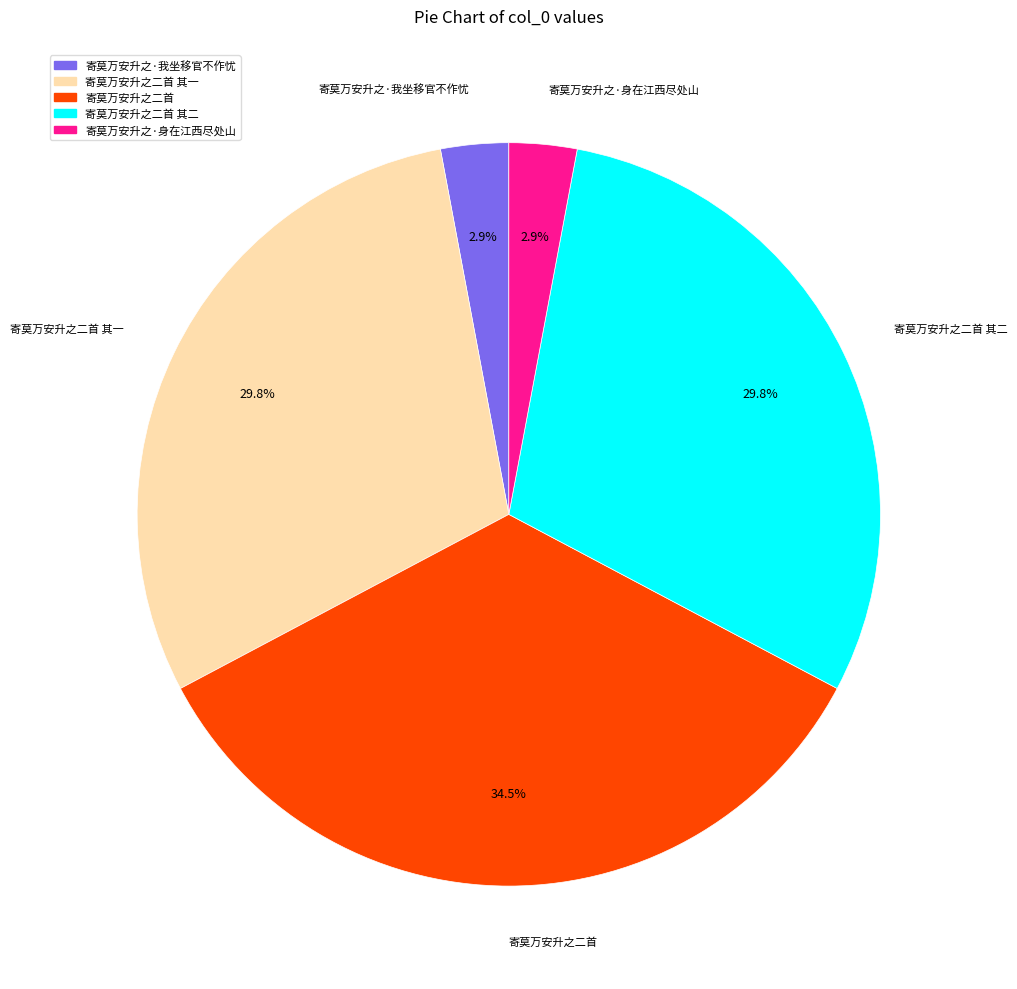

Between 寄莫万安升之二首 其一 and 寄莫万安升之·身在江西尽处山, which is larger?

寄莫万安升之二首 其一